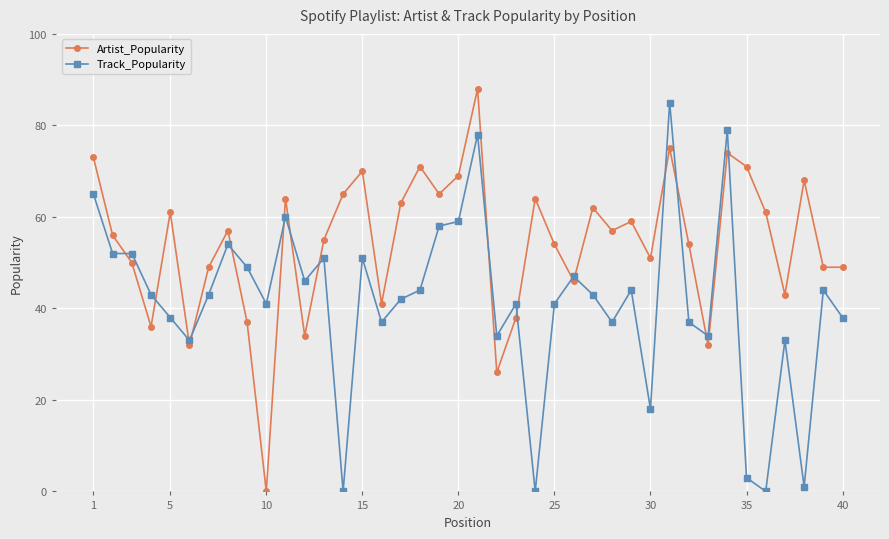

How many data points in Artist_Popularity are less than 57?

20